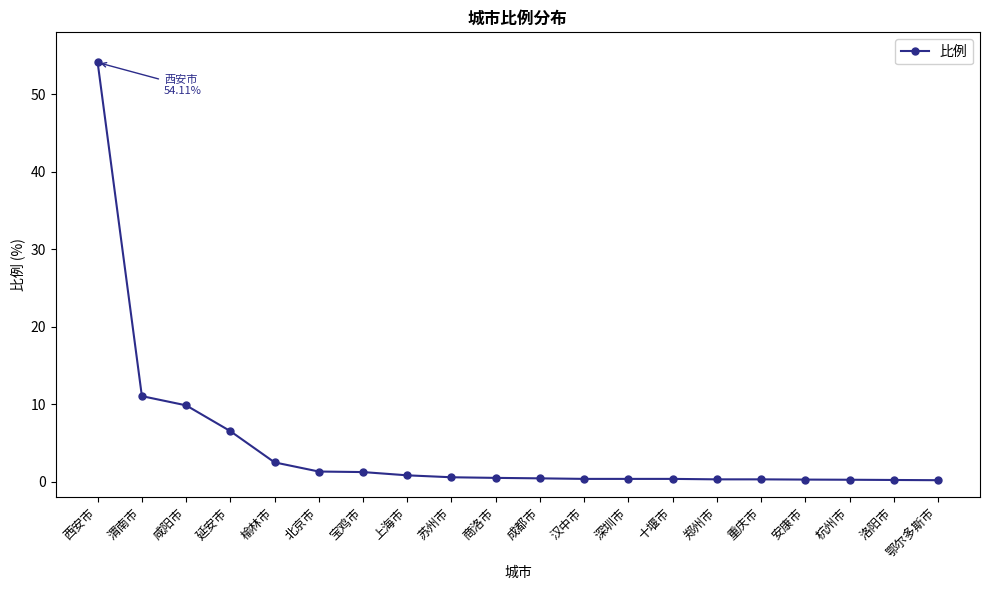

What position from the left is 杭州市?

18